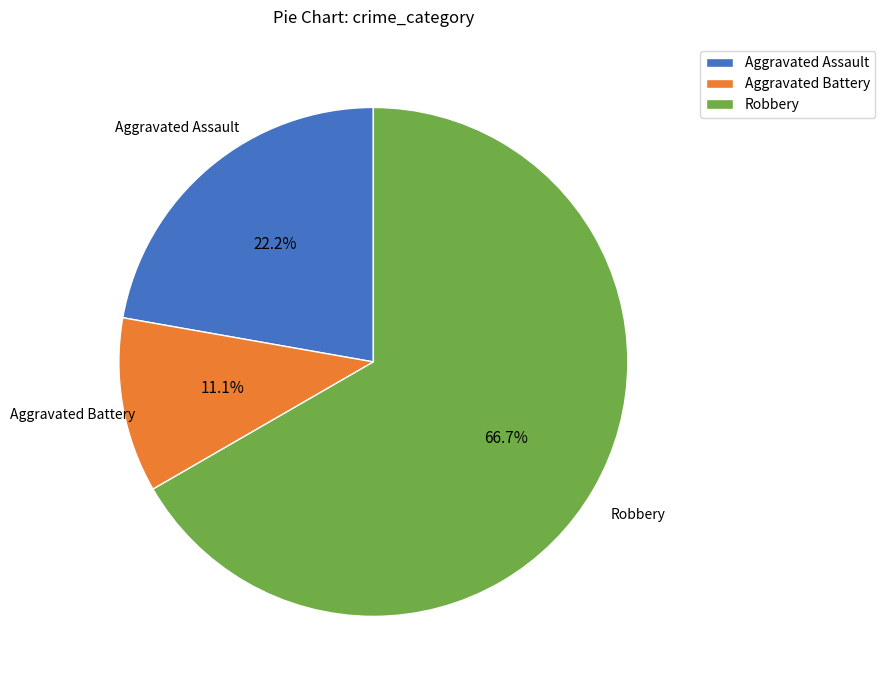

Is there any slice that represents more than half of the pie?

Yes